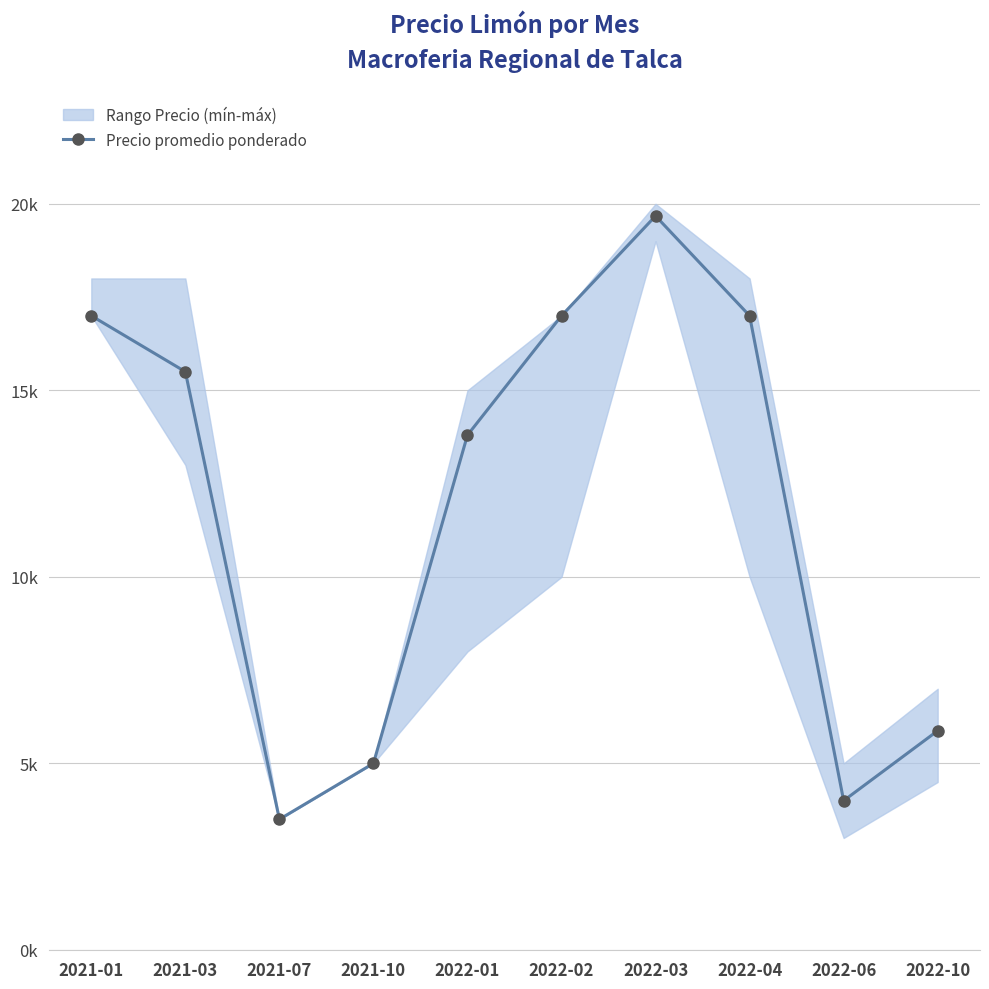

At which category does the data reach its first local peak?

2022-03